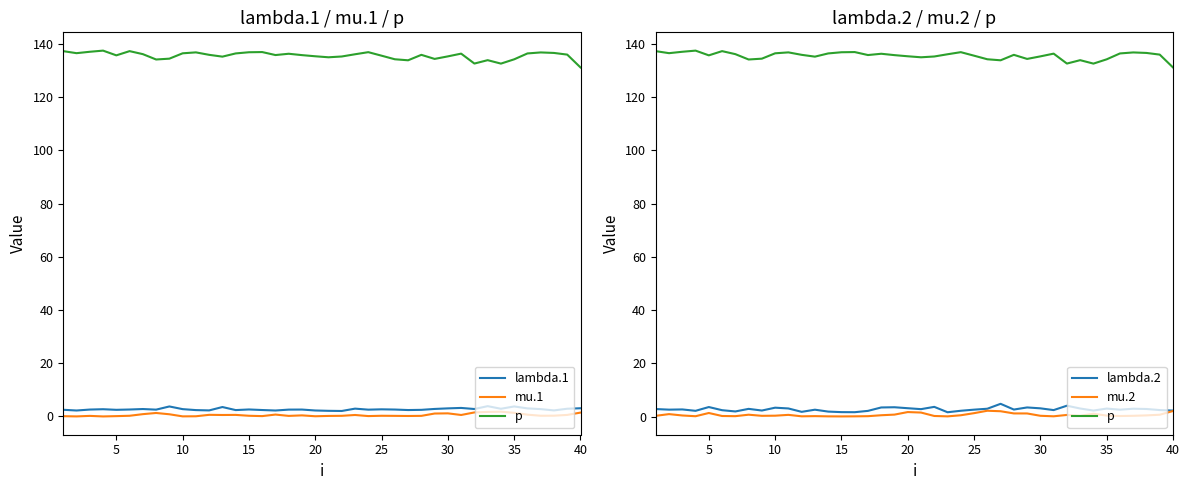

Which series has the largest total across all categories?

p